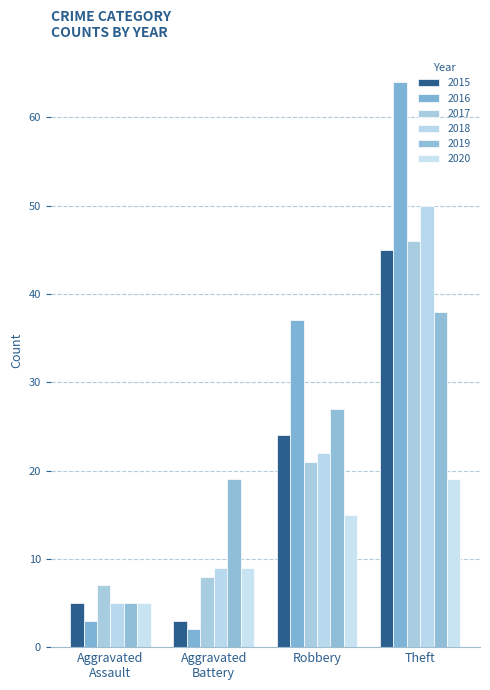

Reading left to right, transcribe all the data shown in this chart.

2018: Aggravated
Assault=5	Aggravated
Battery=9	Robbery=22	Theft=50
2019: Aggravated
Assault=5	Aggravated
Battery=19	Robbery=27	Theft=38
2016: Aggravated
Assault=3	Aggravated
Battery=2	Robbery=37	Theft=64
2020: Aggravated
Assault=5	Aggravated
Battery=9	Robbery=15	Theft=19
2015: Aggravated
Assault=5	Aggravated
Battery=3	Robbery=24	Theft=45
2017: Aggravated
Assault=7	Aggravated
Battery=8	Robbery=21	Theft=46